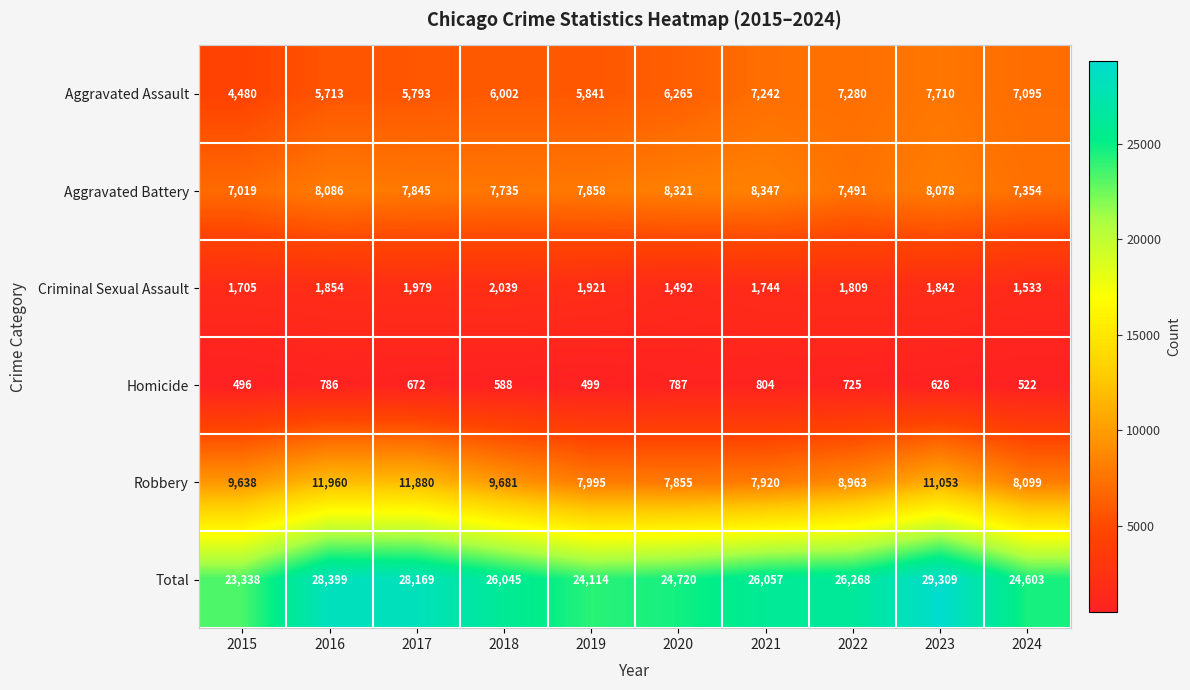

Which category has the highest value across all series?

2023